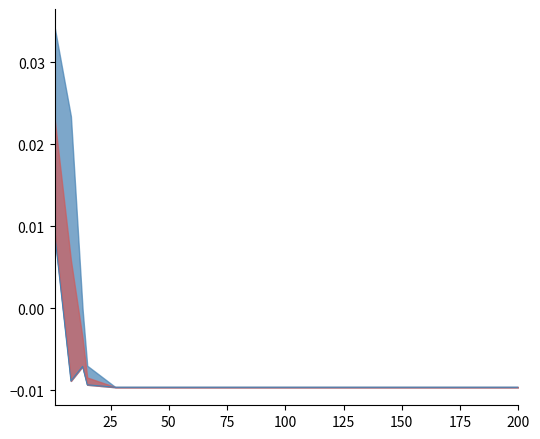

How many values are below zero?

13